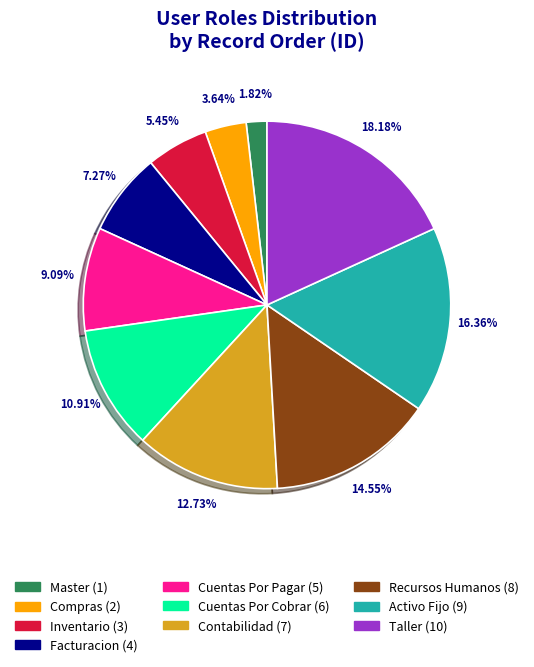

True or false: Recursos Humanos accounts for 20% of the total.

False